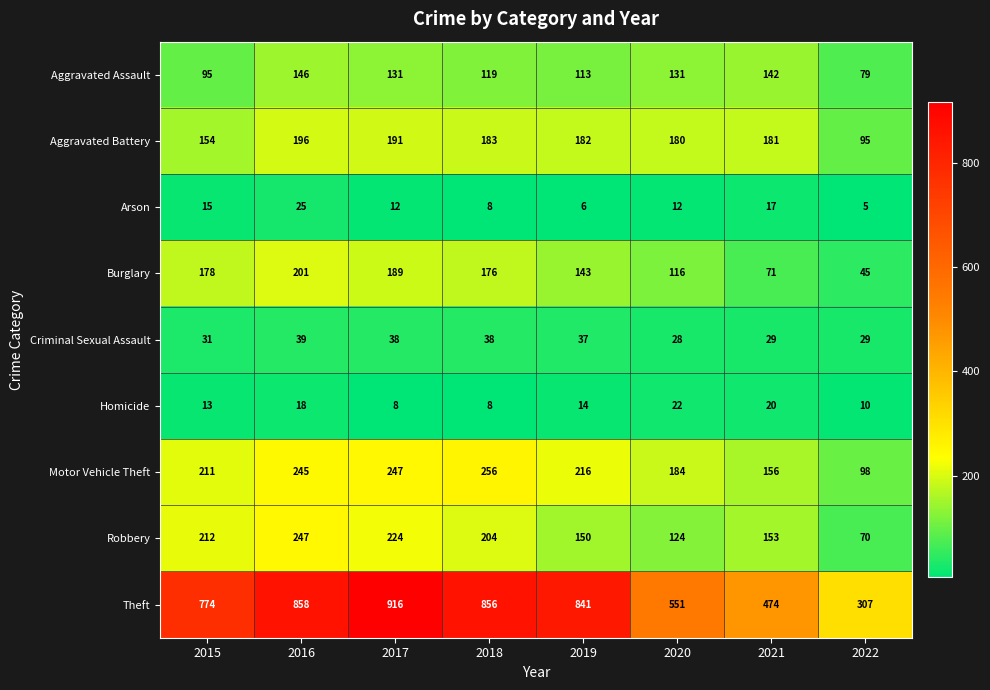

What is the approximate value of Robbery at 2022, to the nearest 10?

70